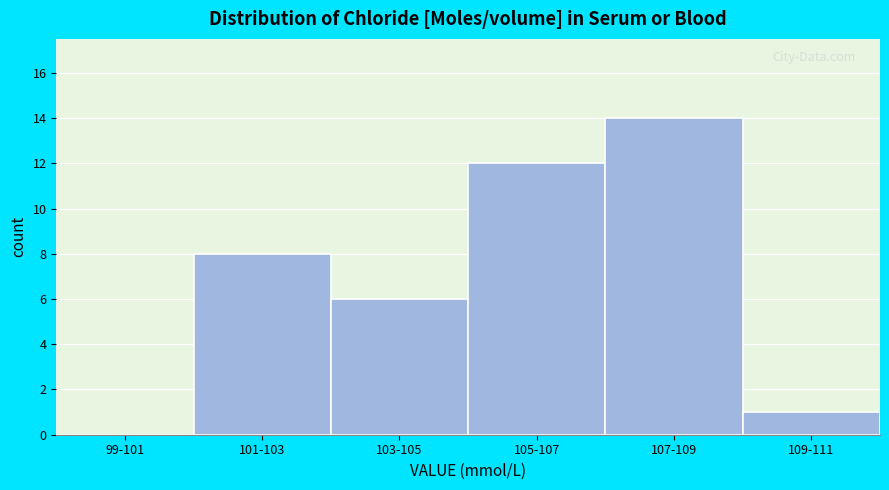

Reading left to right, transcribe all the data shown in this chart.

99-101=0	101-103=8	103-105=6	105-107=12	107-109=14	109-111=1